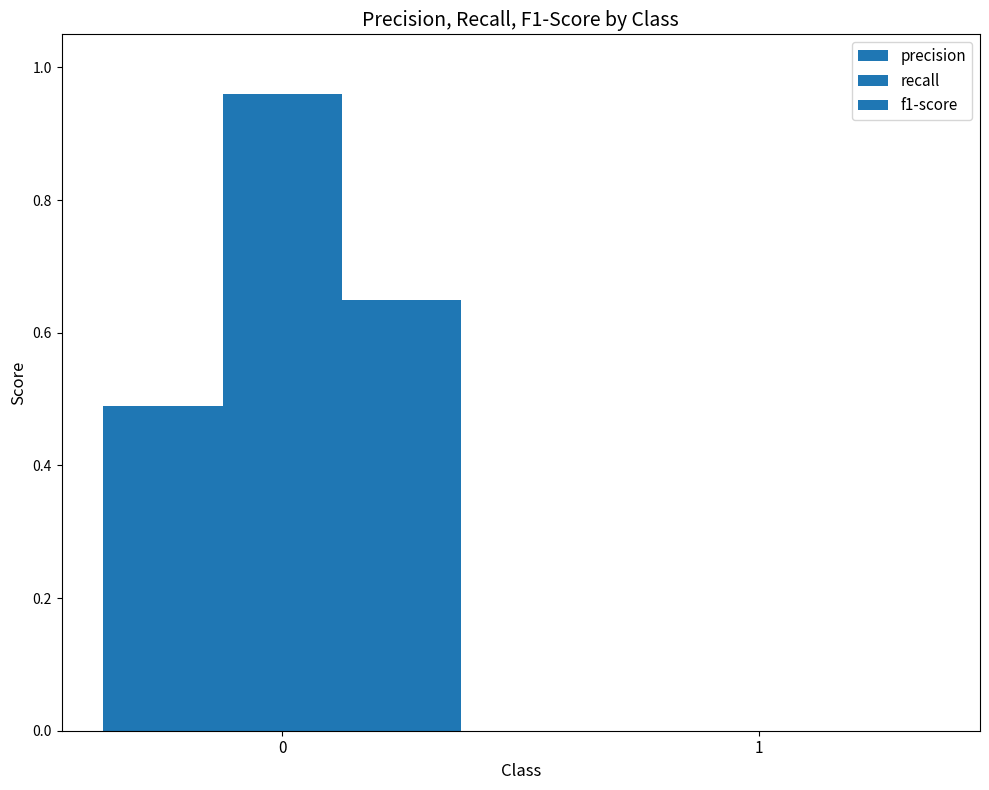

Reading left to right, list all the values displayed in this chart.

precision: 0.5	0.0
recall: 1.0	0.0
f1-score: 0.6	0.0